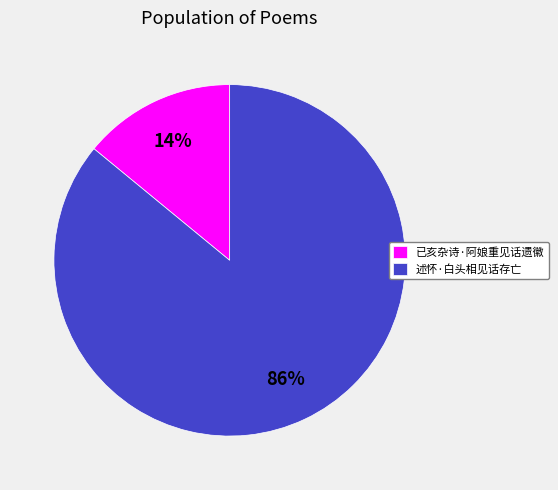

Between 述怀·白头相见话存亡 and 已亥杂诗·阿娘重见话遗徽, which is larger?

述怀·白头相见话存亡